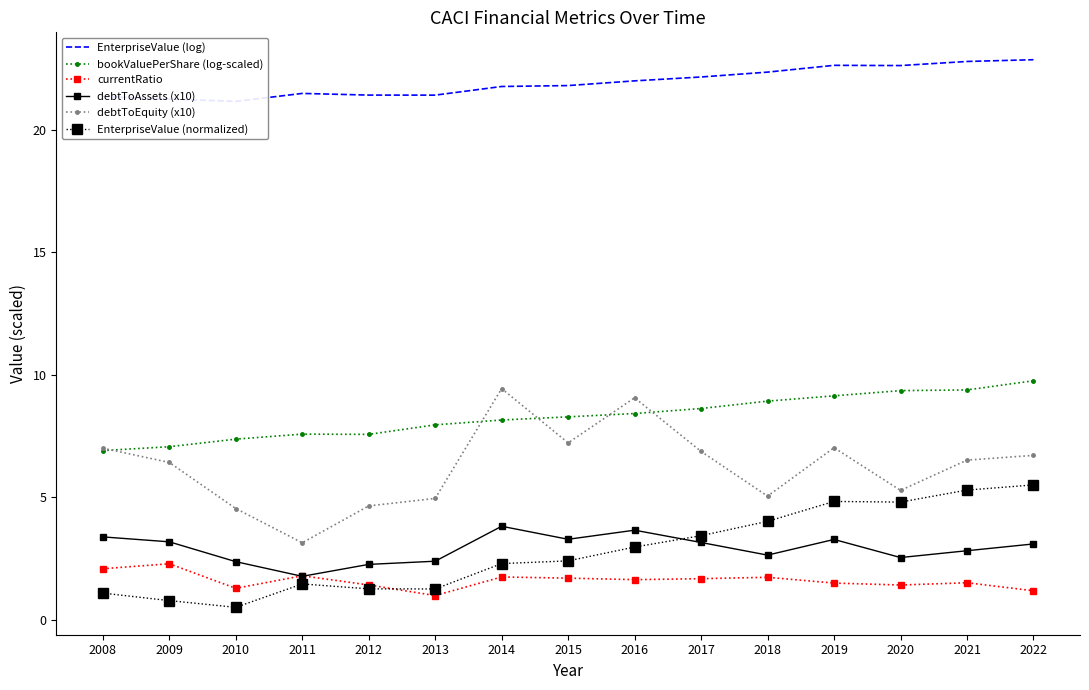

How many data points in debtToAssets (x10) are above 3?

8